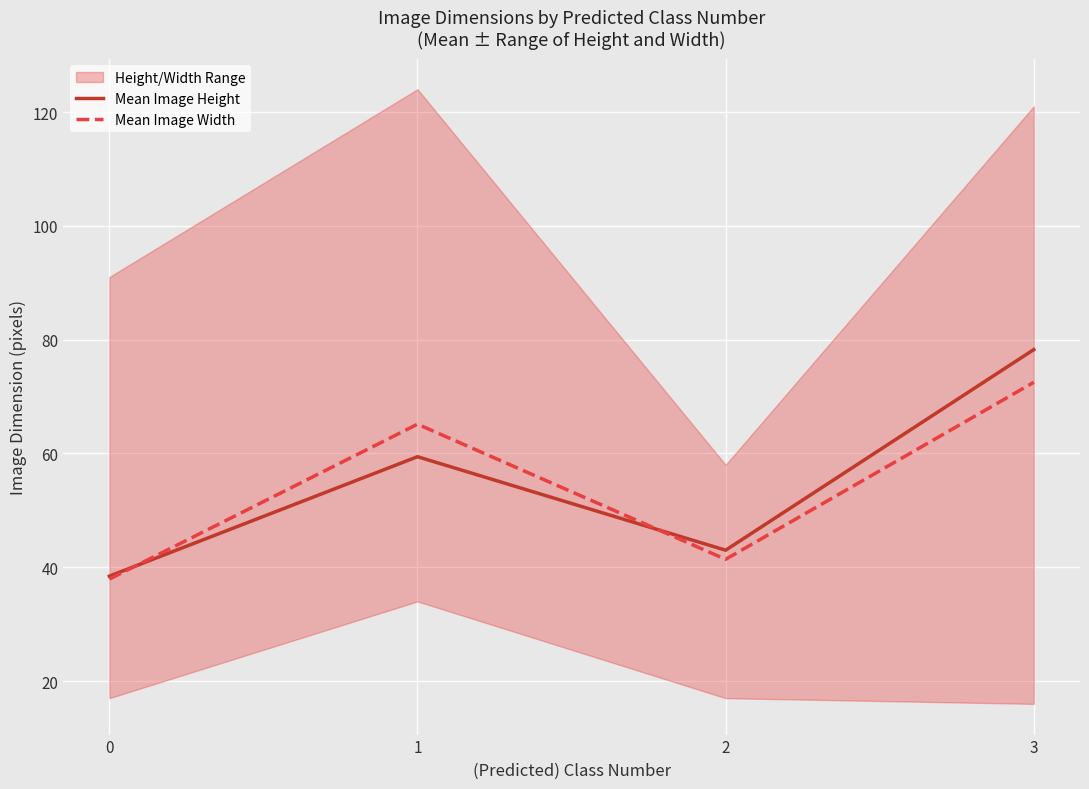

True or false: Mean Image Height has a value of 78.2 at 3.

True